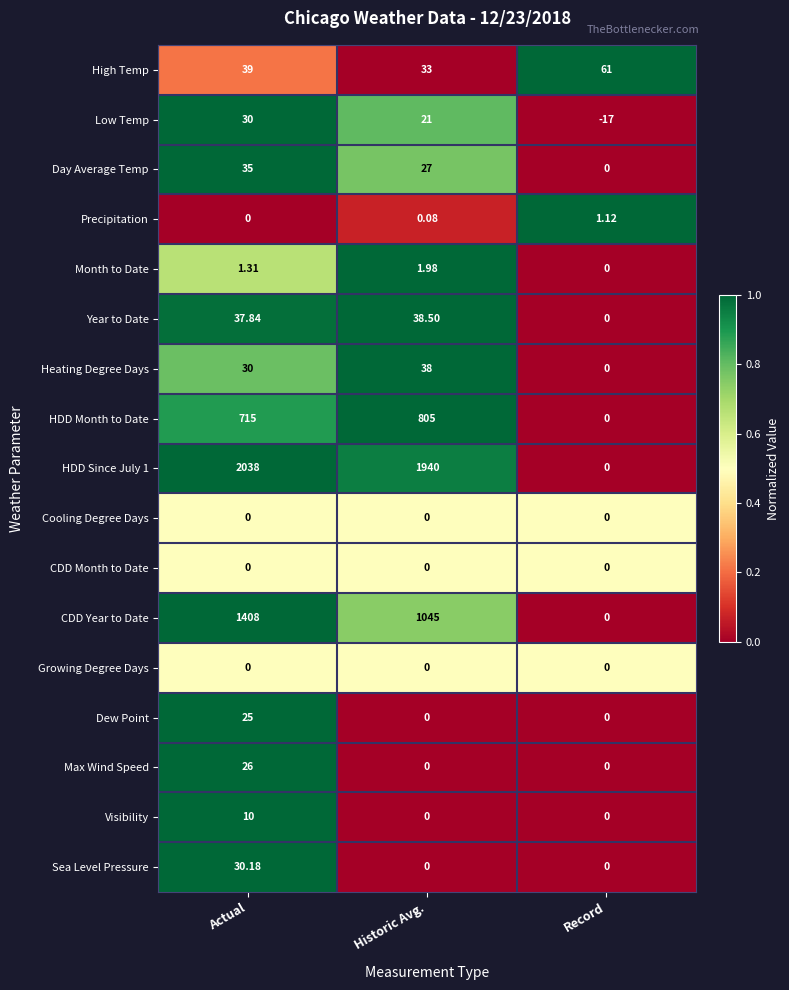

At which label is Low Temp closest to 6?

Historic Avg.